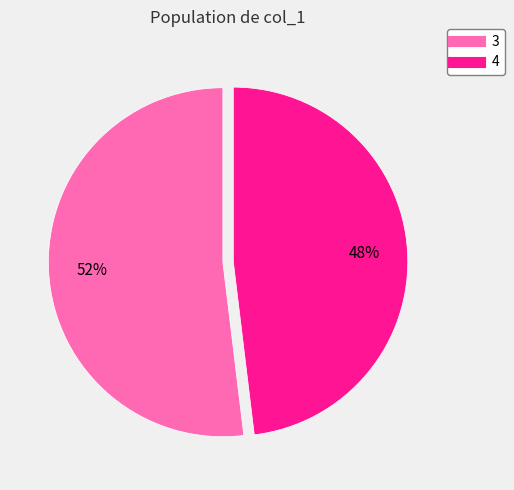

How many segments does this pie chart have?

2